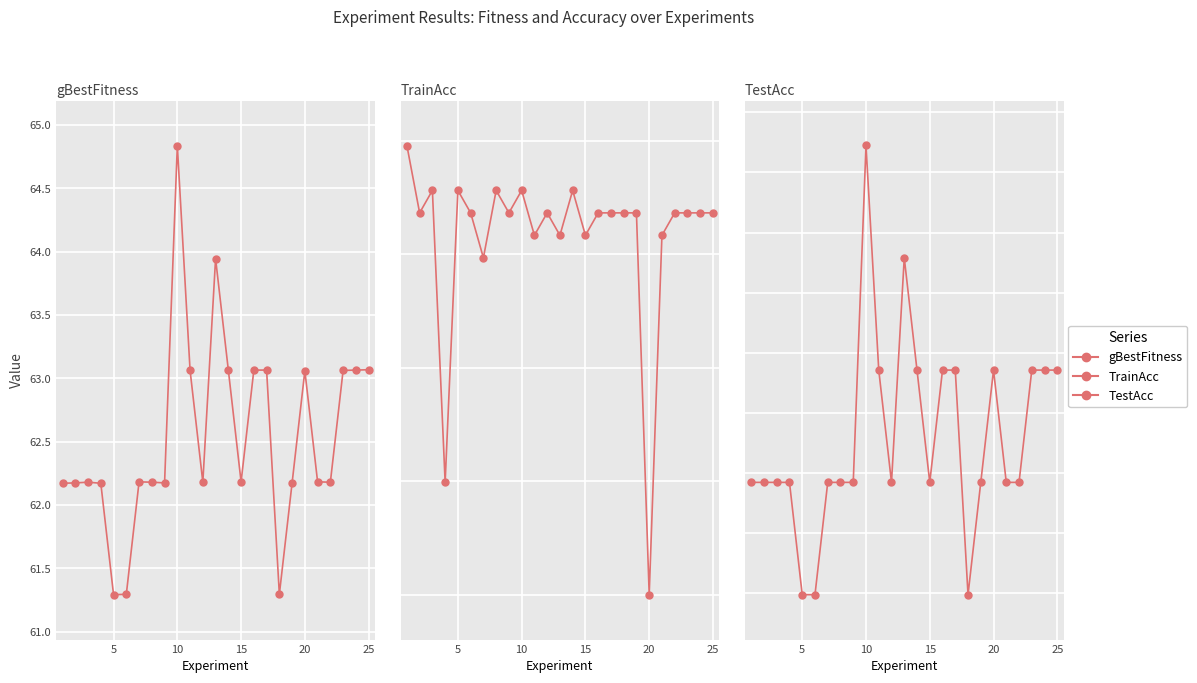

Reading left to right, extract all data points from this chart.

gBestFitness: 62.2	62.2	62.2	62.2	61.3	61.3	62.2	62.2	62.2	64.8	63.1	62.2	63.9	63.1	62.2	63.1	63.1	61.3	62.2	63.1	62.2	62.2	63.1	63.1	63.1
TrainAcc: 73.9	72.7	73.1	68.0	73.1	72.7	71.9	73.1	72.7	73.1	72.3	72.7	72.3	73.1	72.3	72.7	72.7	72.7	72.7	66.0	72.3	72.7	72.7	72.7	72.7
TestAcc: 65.4	65.4	65.4	65.4	64.5	64.5	65.4	65.4	65.4	68.2	66.4	65.4	67.3	66.4	65.4	66.4	66.4	64.5	65.4	66.4	65.4	65.4	66.4	66.4	66.4